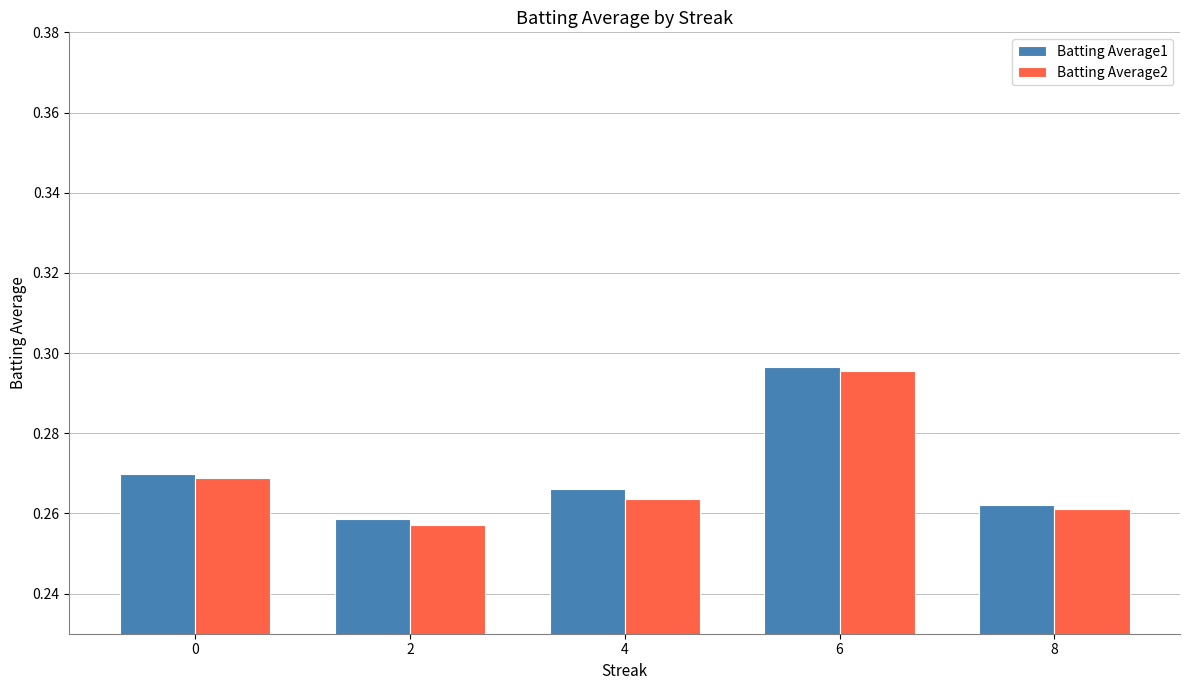

What is the total value across all series at 4?

0.5